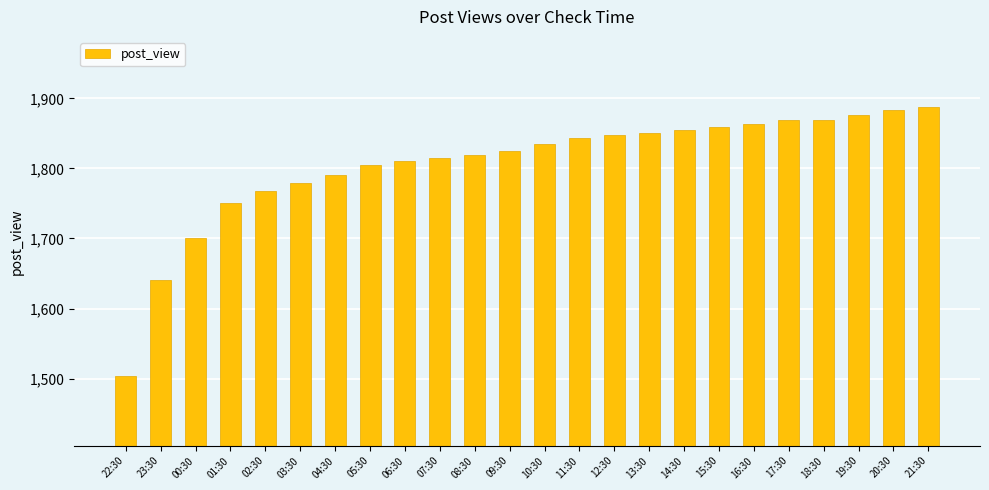

What is the difference between the second highest and second lowest values?

244